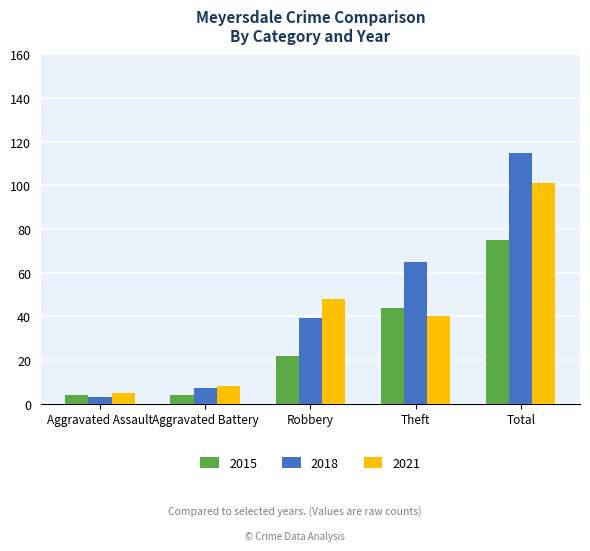

Rank the series by their average value, from lowest to highest.

2015, 2021, 2018